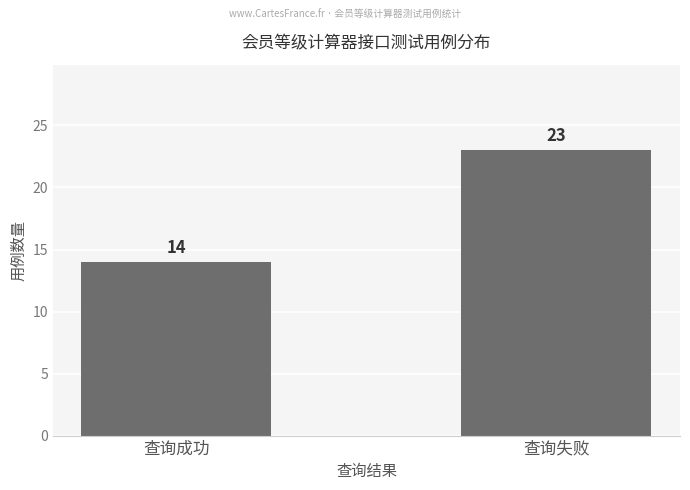

Read the value at 查询失败.

23